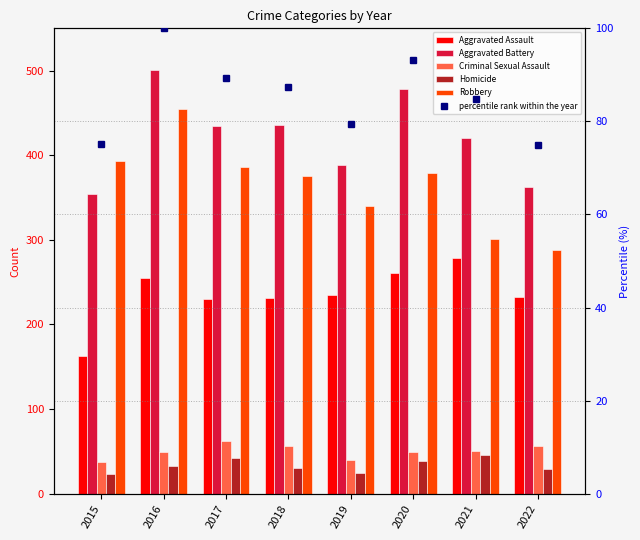

How many categories are shown in the chart?

8